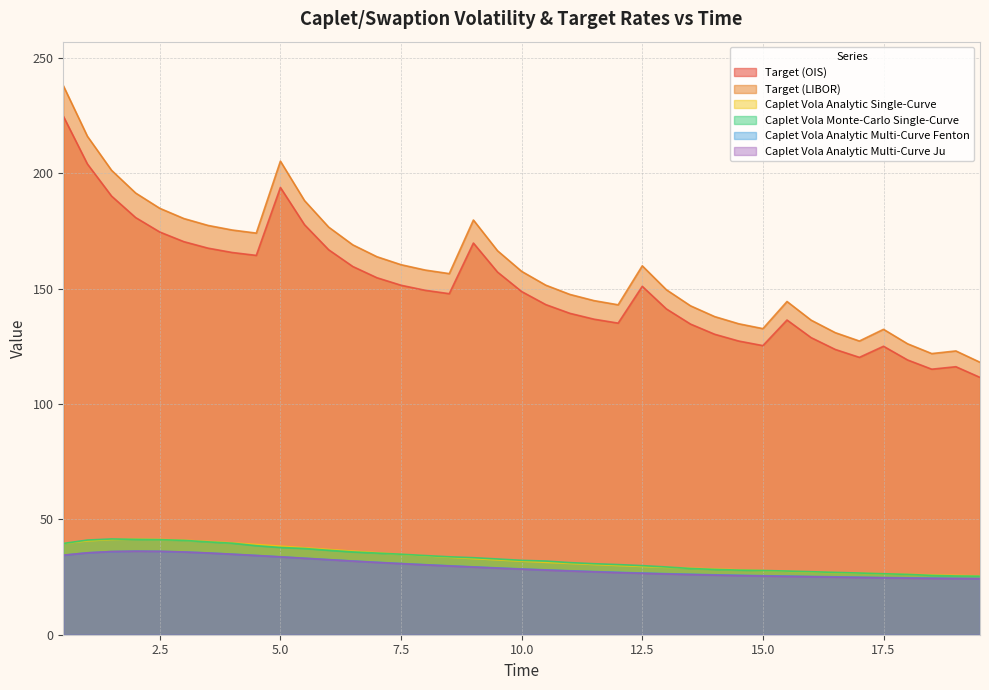

True or false: Caplet Vola Analytic Multi-Curve Fenton has a value of 9.7 at 17.5.

False